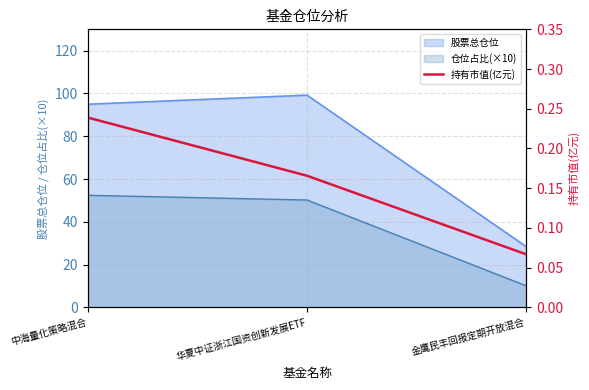

Rank the categories by 股票总仓位 value from highest to lowest.

华夏中证浙江国资创新发展ETF, 中海量化策略混合, 金鹰民丰回报定期开放混合